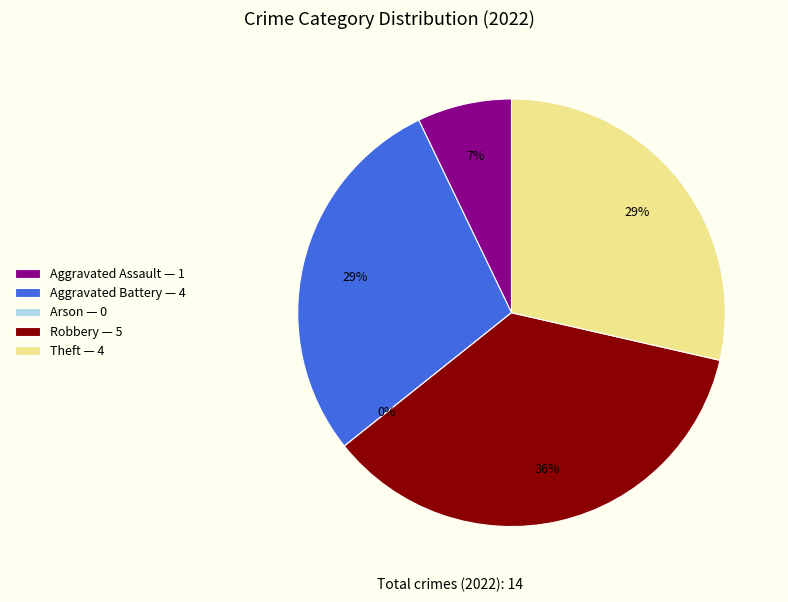

Is Aggravated Assault the majority of the pie?

No